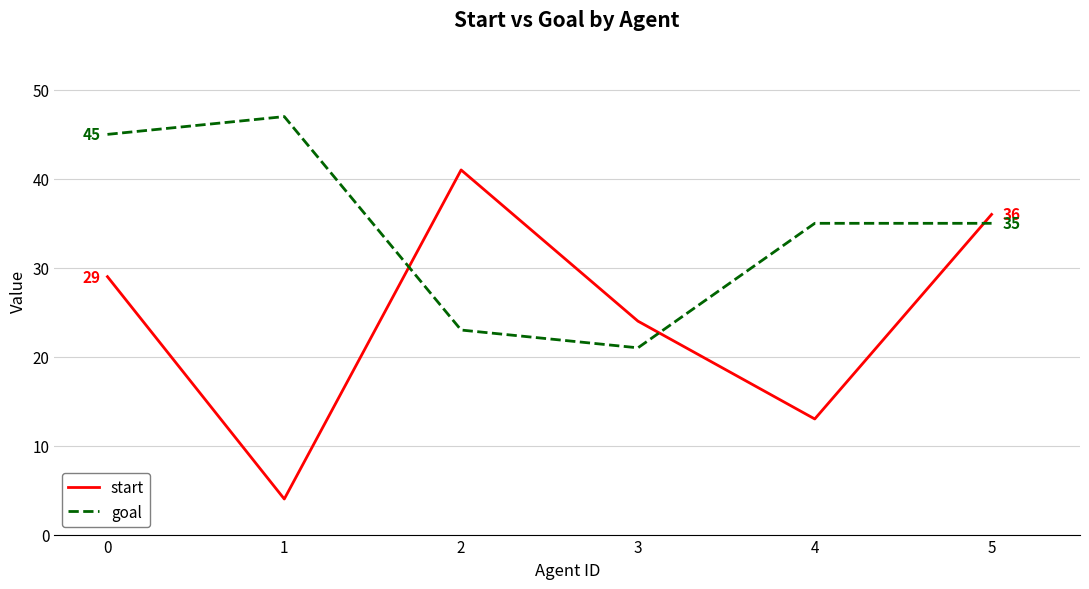

True or false: start and goal intersect in this chart.

True